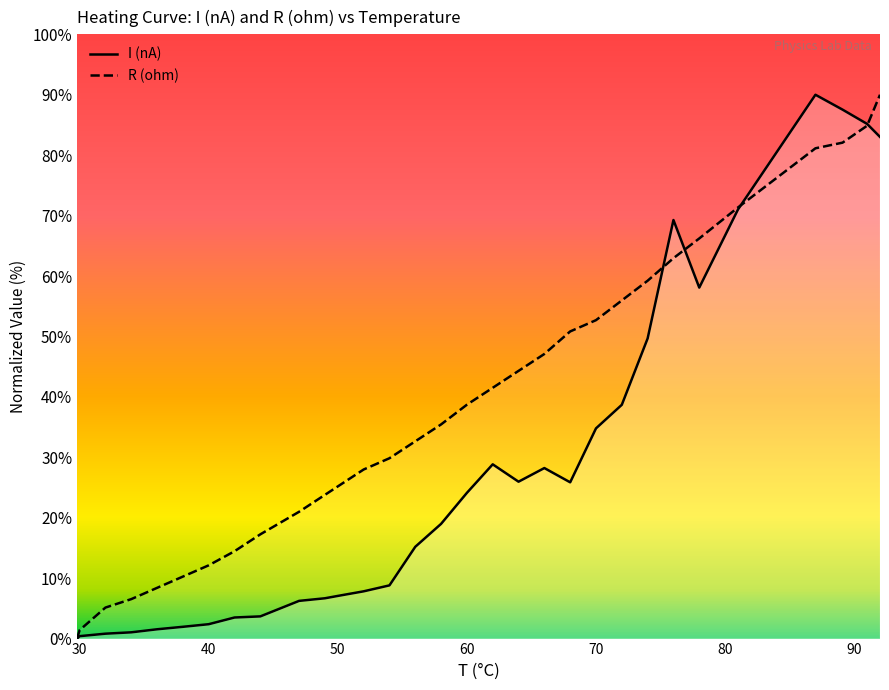

What are all the series names shown in the legend?

I (nA), R (ohm)